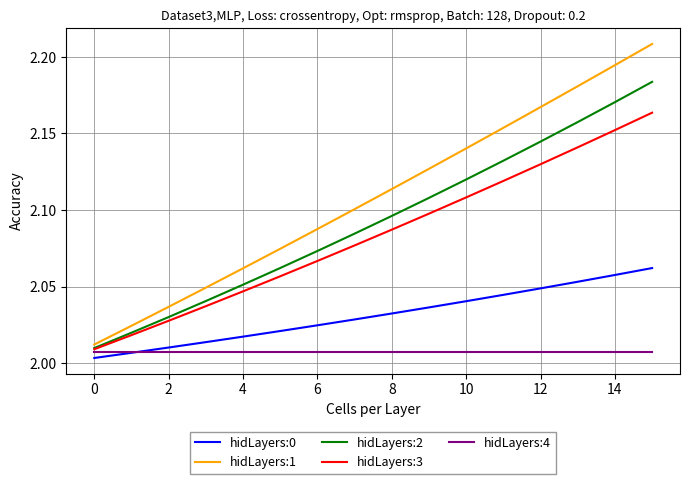

Is this an area chart (filled region under the line)?

No